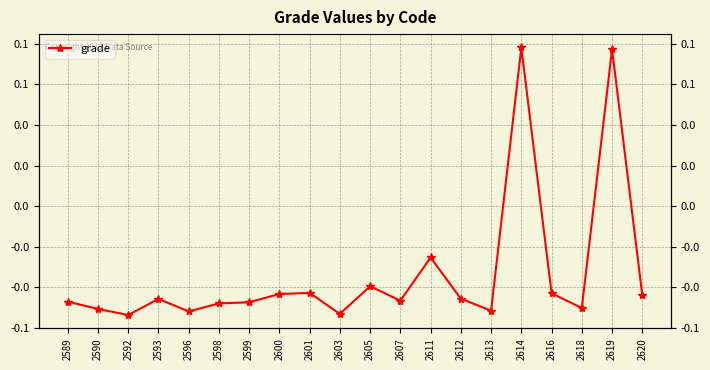

True or false: there are more than 2 points higher than both neighbors.

True